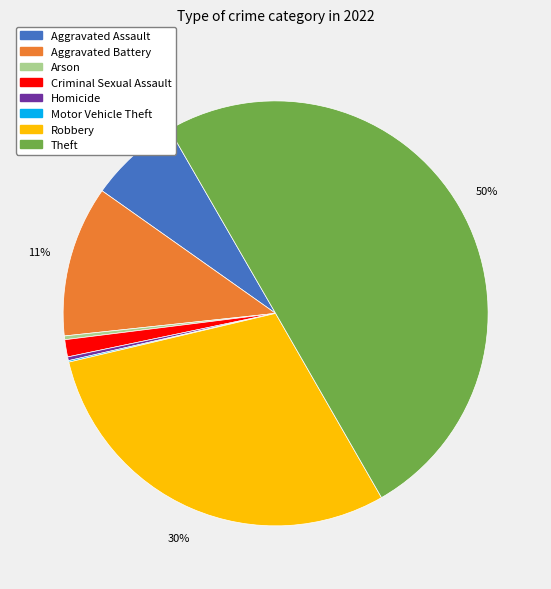

The Robbery slice represents 30% of the pie. True or false?

True